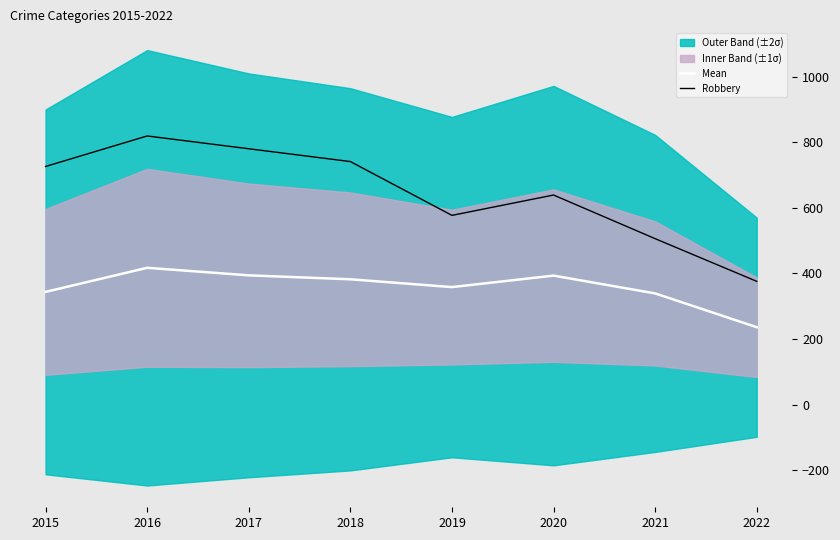

Between 2018 and 2017, which is larger?

2017